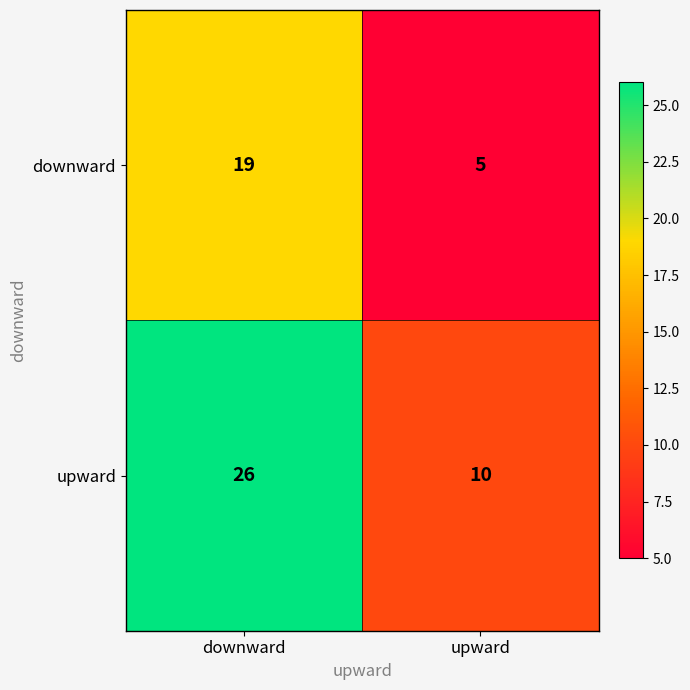

Reading right to left, what are all the values shown in this chart?

downward: 5	19
upward: 10	26